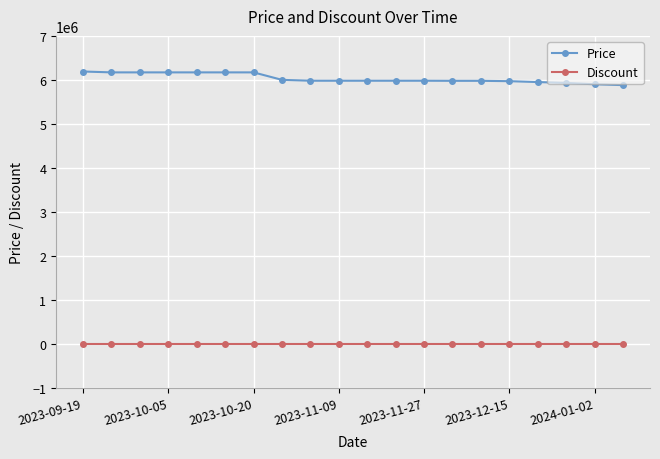

What is the greatest value displayed?

6190000